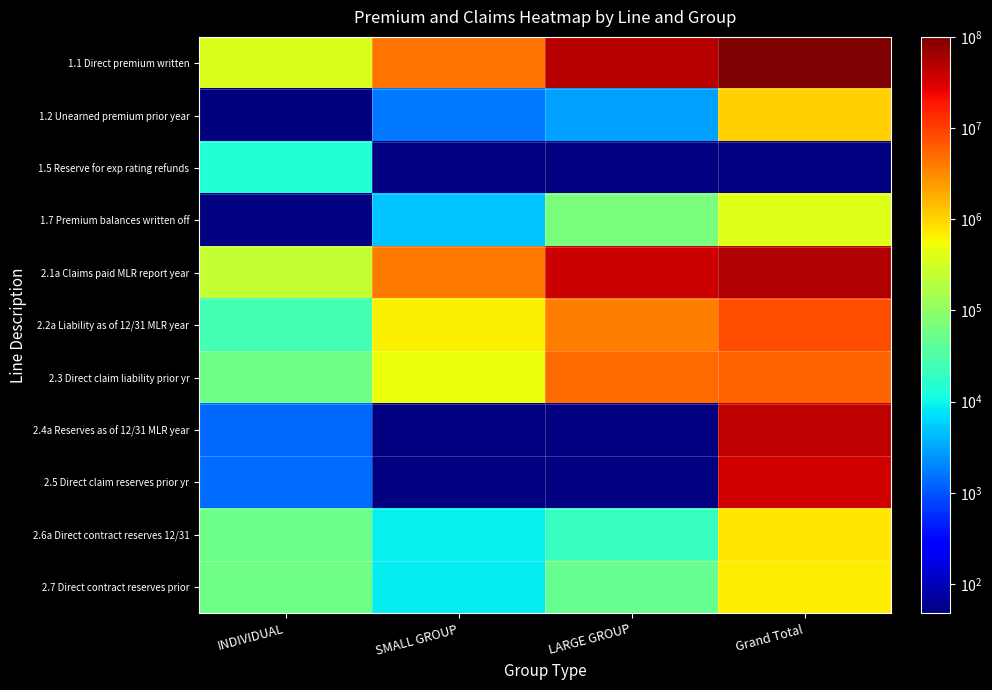

The 1.2 Unearned premium prior year series shows 1657.5 at SMALL GROUP. True or false?

True